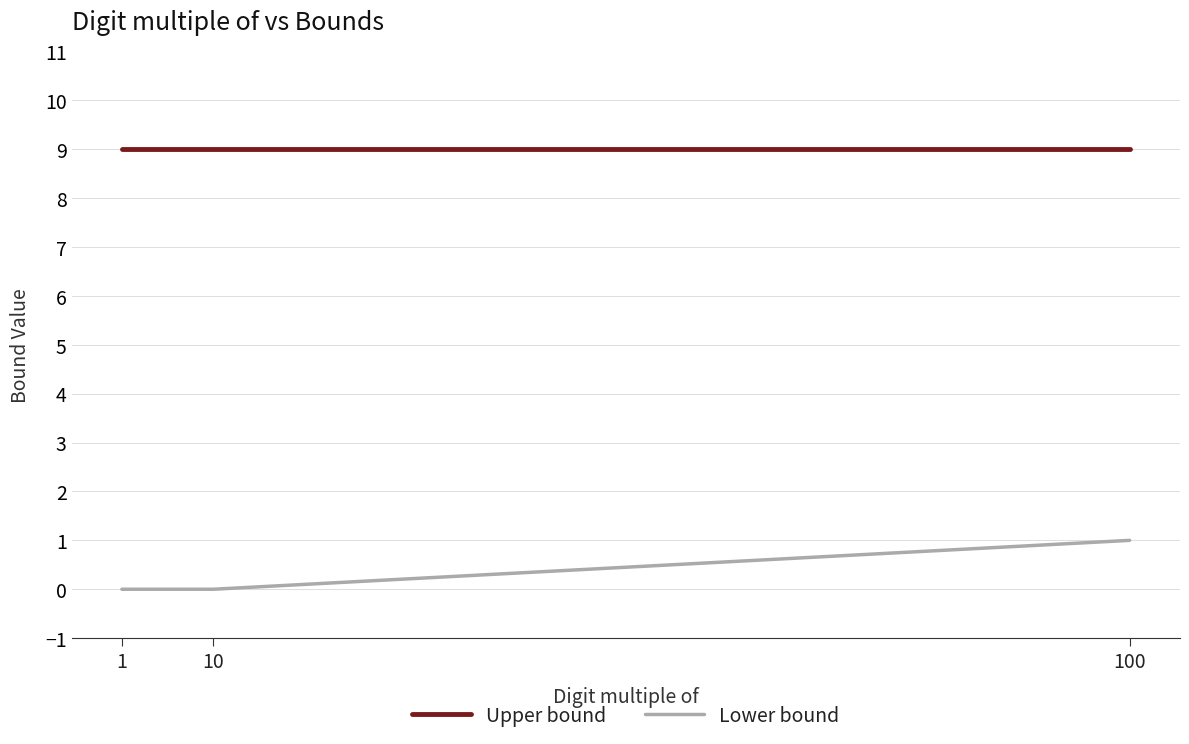

Does the chart have visible grid lines?

No